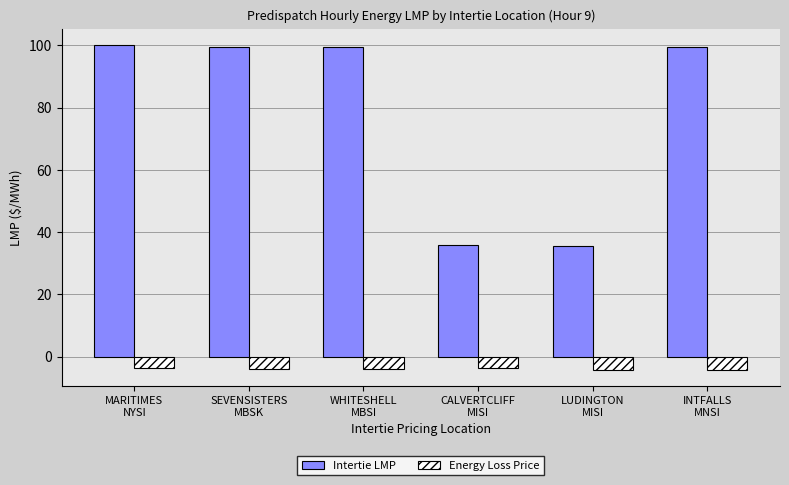

What is the value of the Intertie LMP bar at the 4th from the left?

35.8